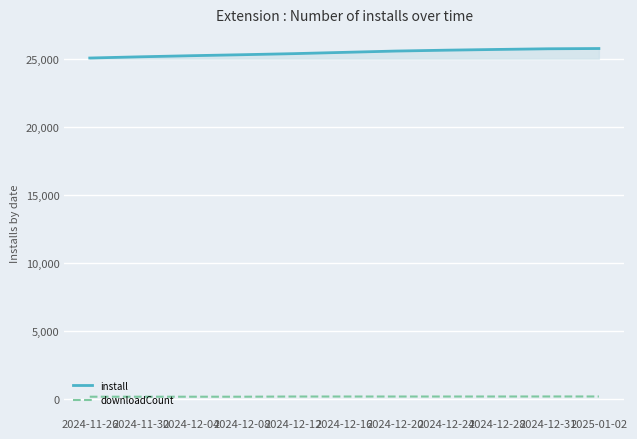

What is the total value across all series at 2024-12-20?

25777